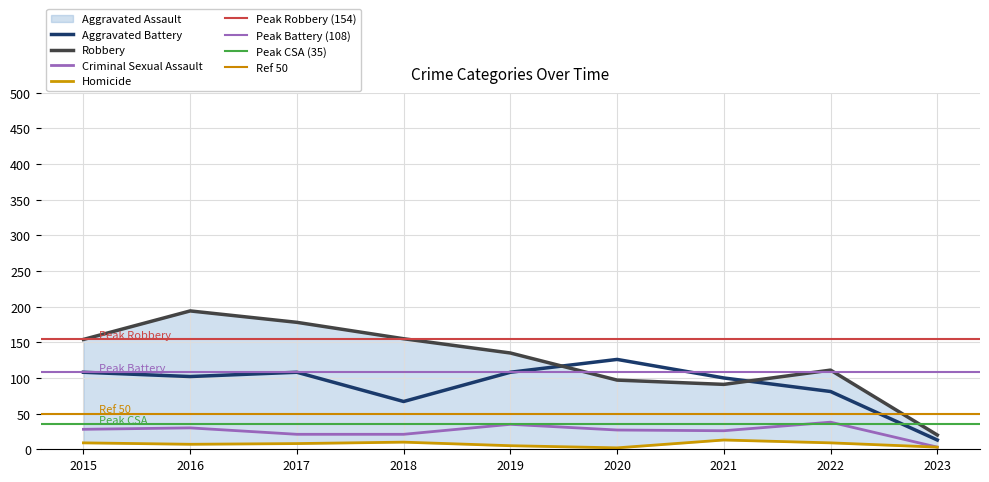

What is the difference between the maximum and minimum values in the Aggravated Battery series?

113